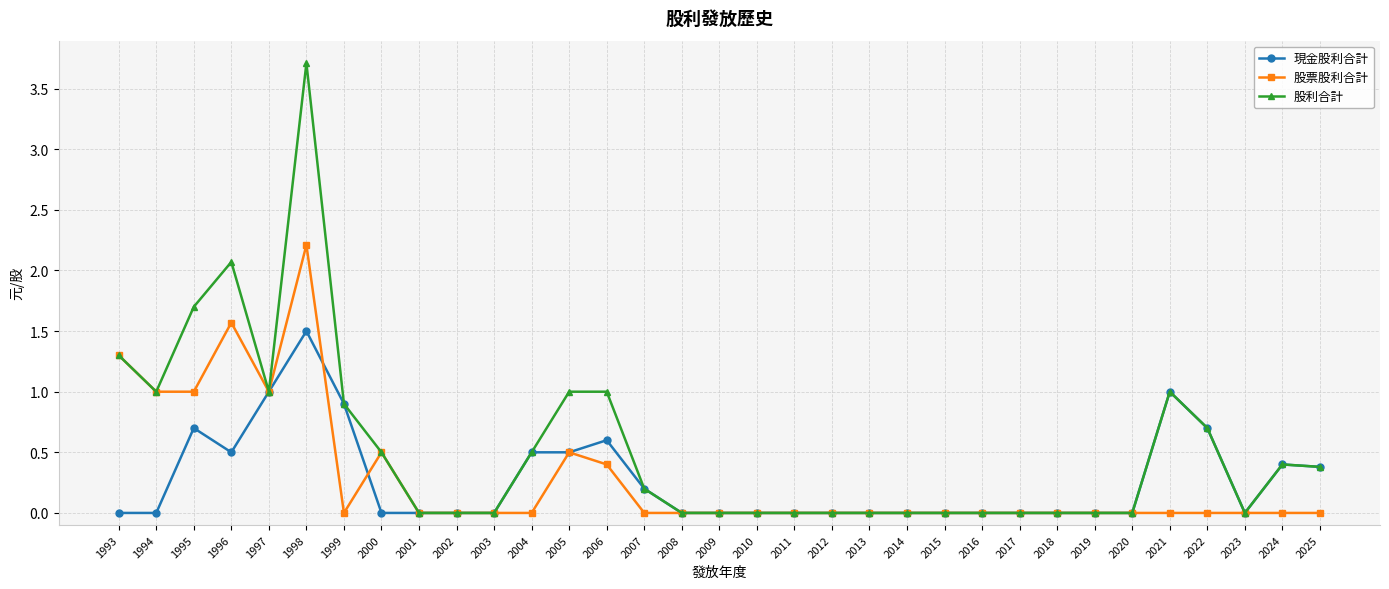

What value does the 股利合計 series have at 2004?

0.5